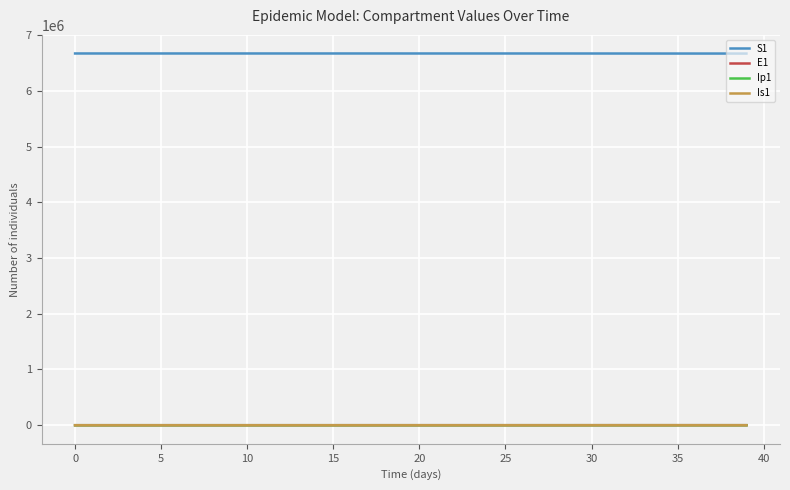

True or false: S1 and E1 cross at least once.

False